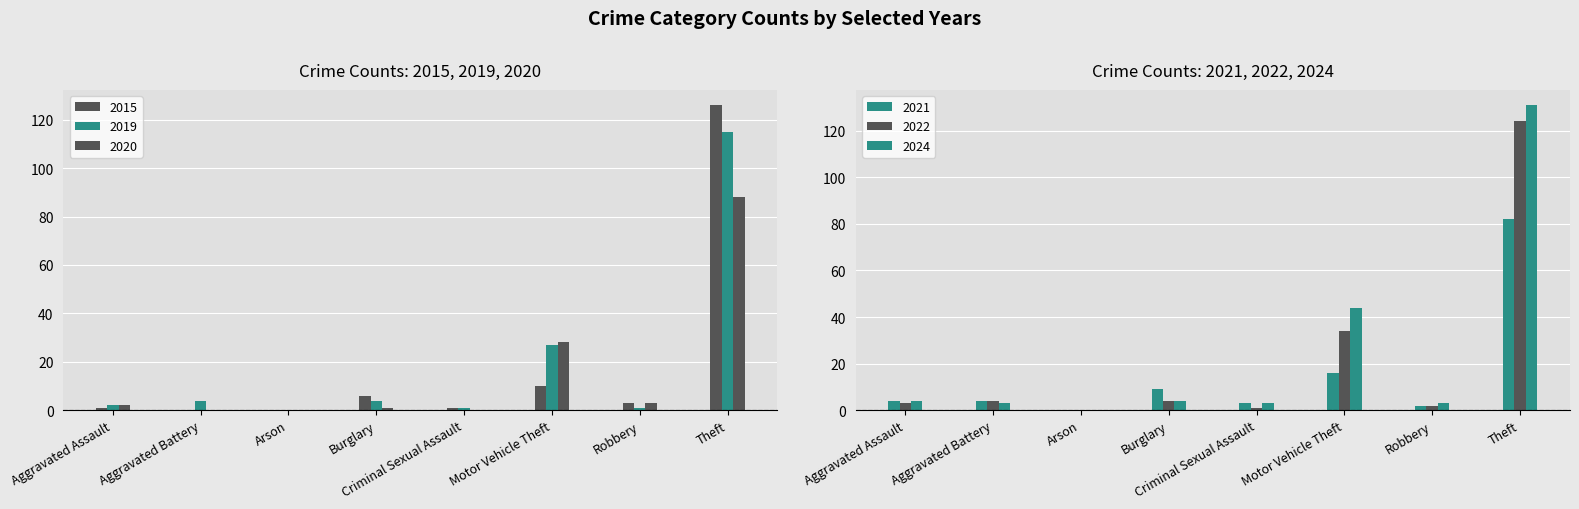

How many series are shown in this chart?

6